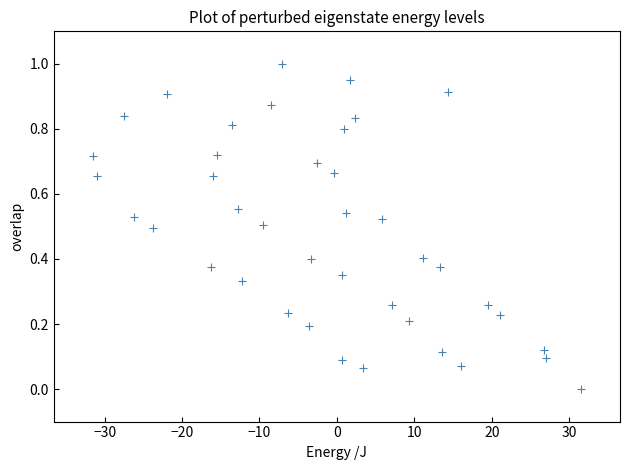

What is the range of X values (max minus min)?

63.1